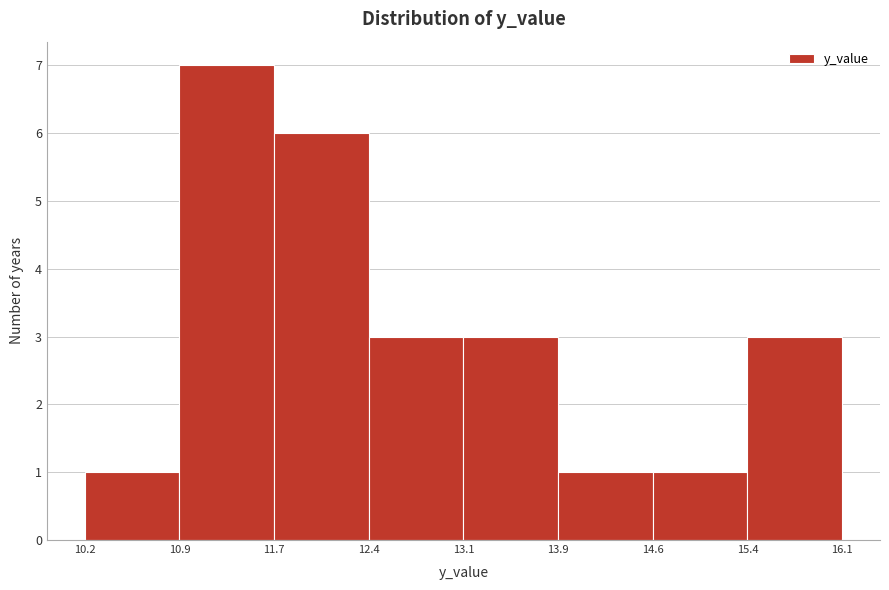

How tall is the bar that spans 10.2 to 10.9 on the x-axis? The values are not printed on the chart, so give them approximately, as read against the axis.

1